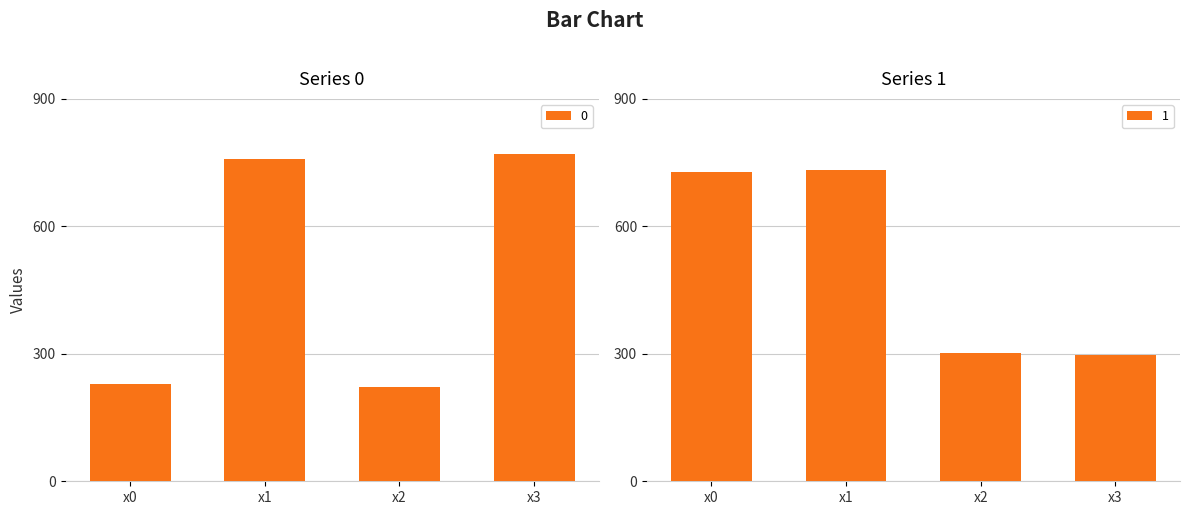

At which label is 1 closest to 515?

x0